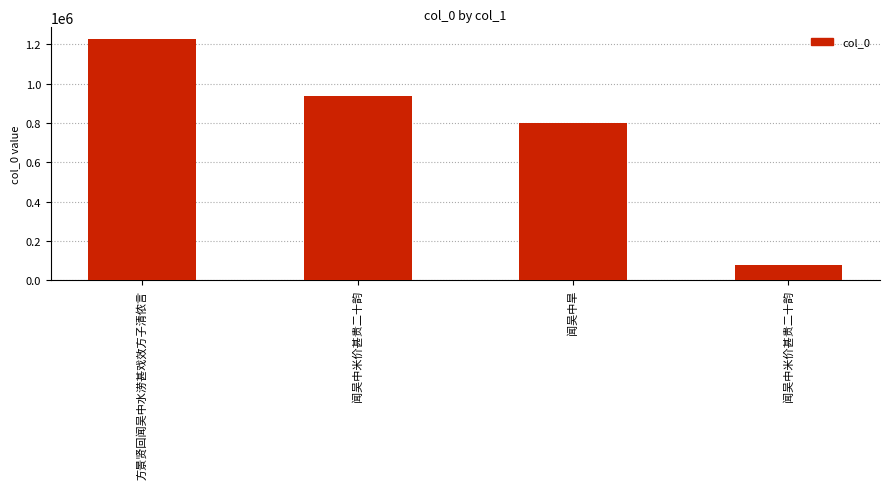

What is the value of the 1st bar from the left?

1225163